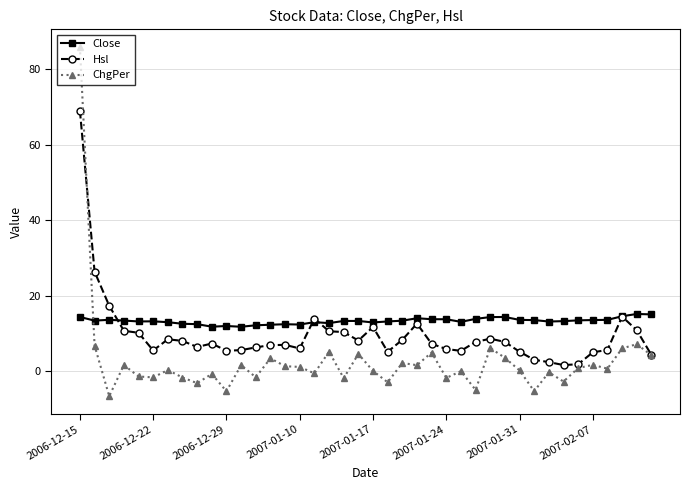

What is the average value of the Hsl series?

9.5